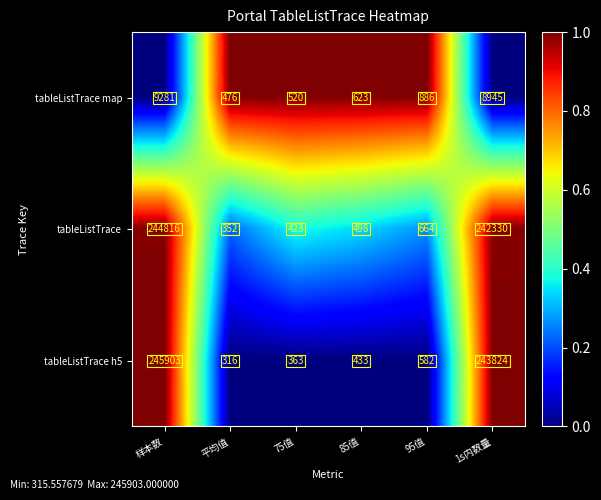

What is the sum of the tableListTrace h5 values at 平均值 and 85值?

749